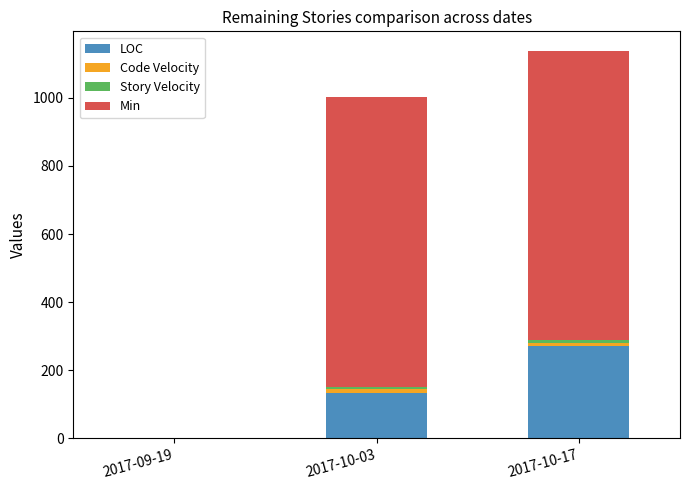

At which category is the sum across all series the highest?

2017-10-17